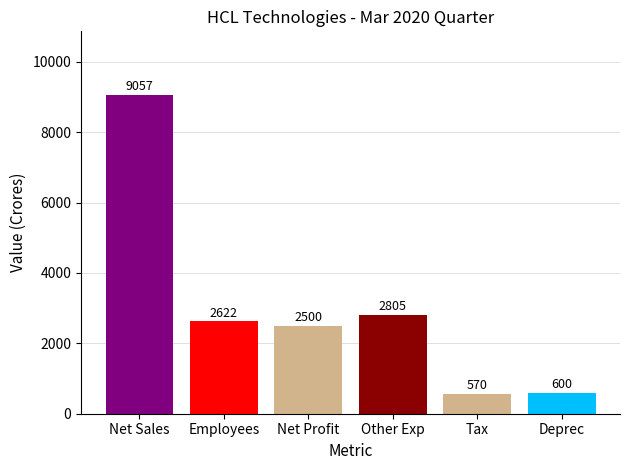

Which label corresponds to the largest value in the chart?

Net Sales